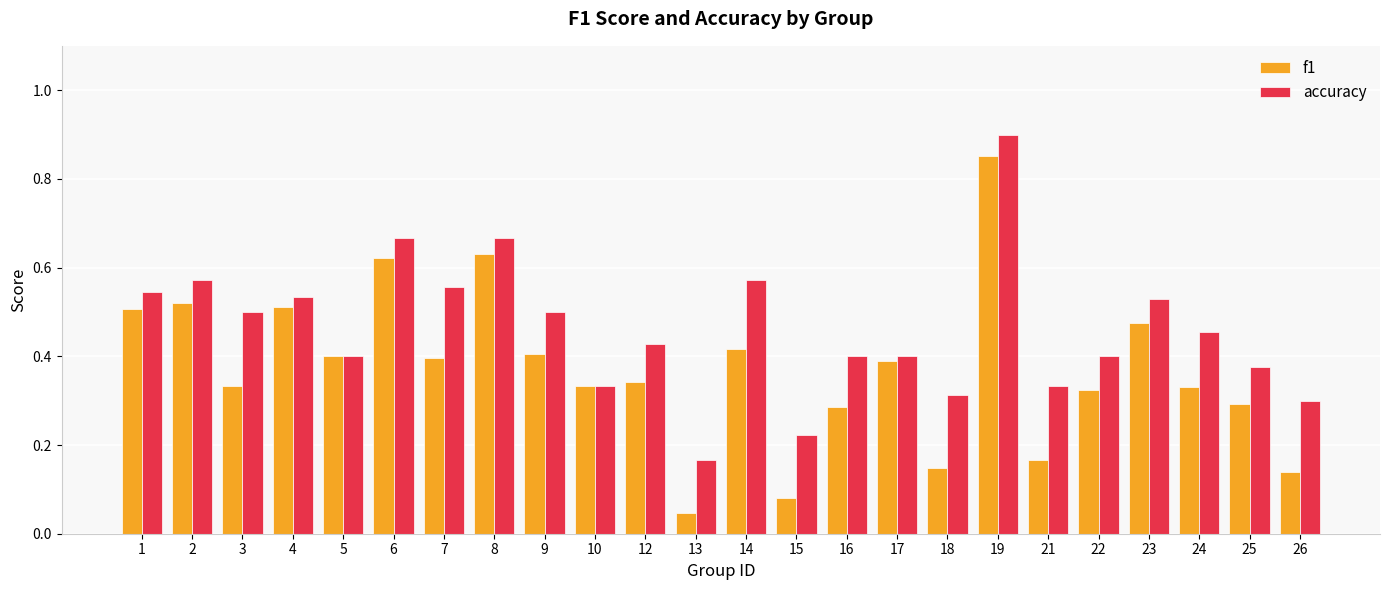

Which series has the widest spread of values?

f1